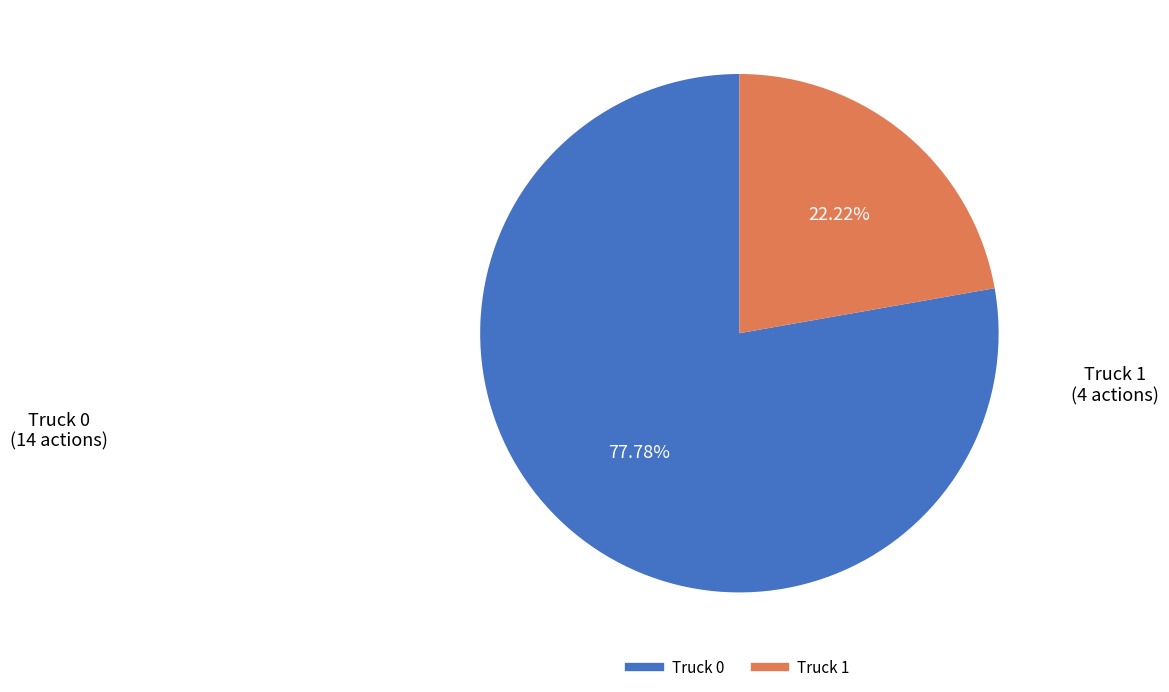

Rank the categories by value from highest to lowest.

Truck 0, Truck 1